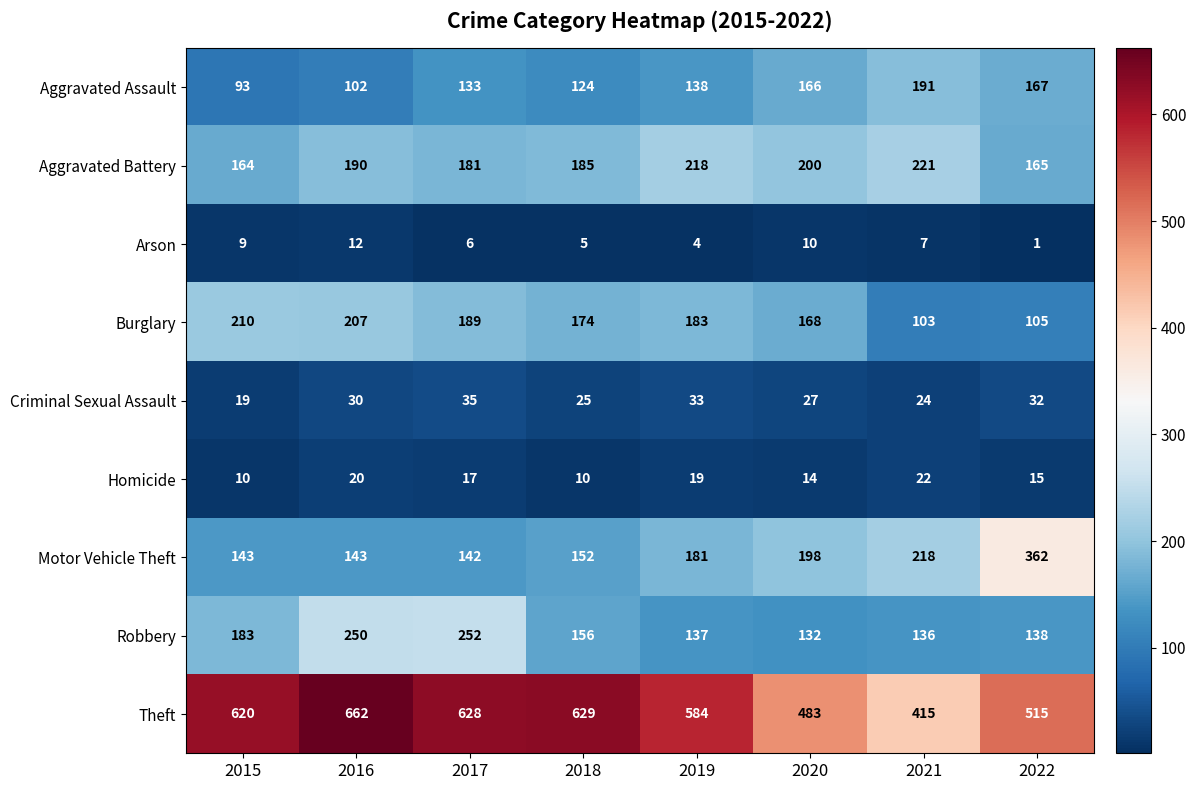

True or false: Aggravated Battery has a value of 88 at 2021.

False